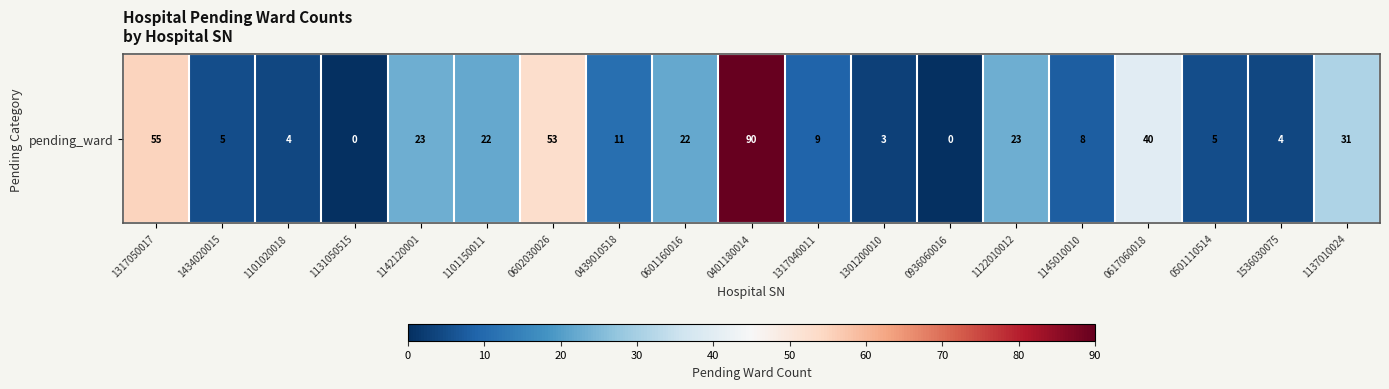

Where is the data nearest to the value 45?

0617060018